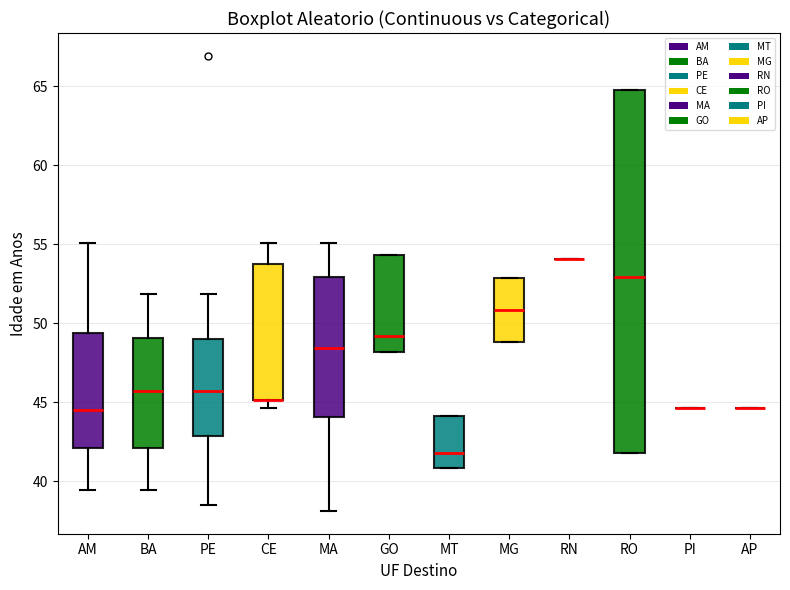

Comparing the boxes themselves (not the whiskers), which one is the tallest?

RO